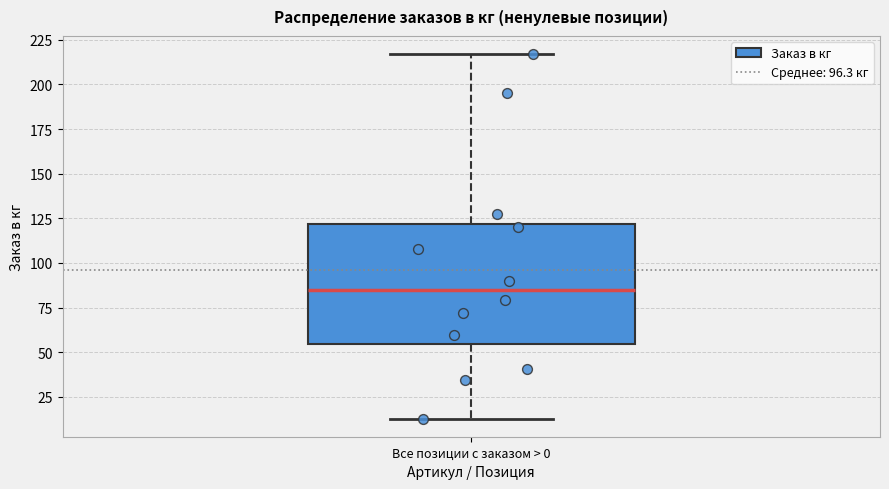

Where does the upper whisker of the box for Все позиции с заказом > 0 end on the y-axis? The values are not printed on the chart, so give them approximately, as read against the axis.

215